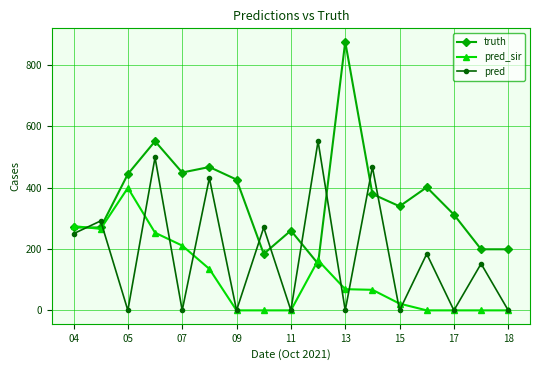

What is the value of the truth point at the 4th from the left?

551.0